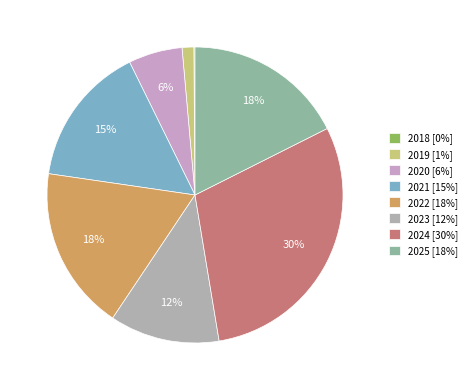

How many slices are in this pie chart?

8